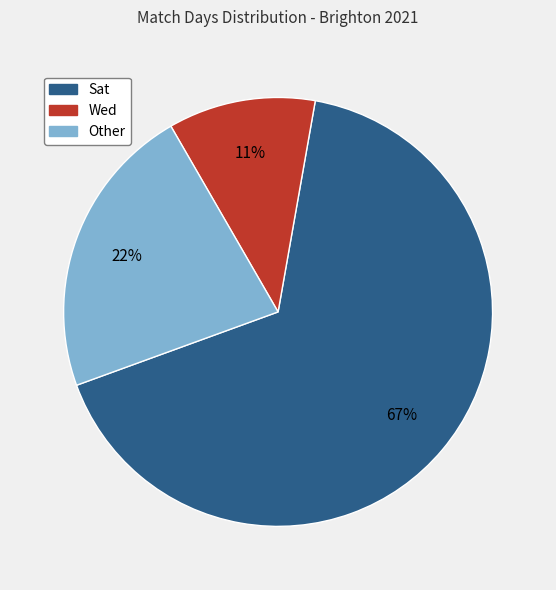

To the nearest percent, what is the average slice percentage?

33%